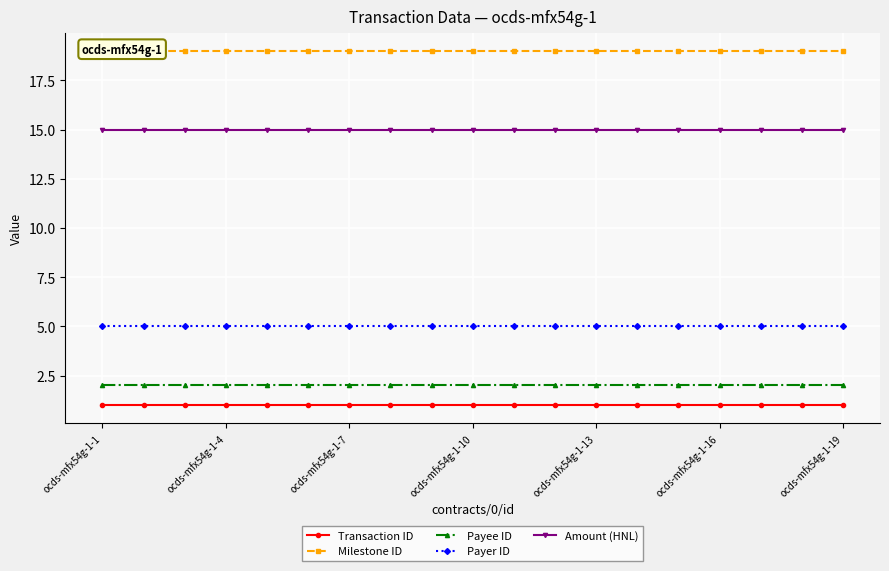

What is the approximate value of Payer ID at ocds-mfx54g-1-7?

5